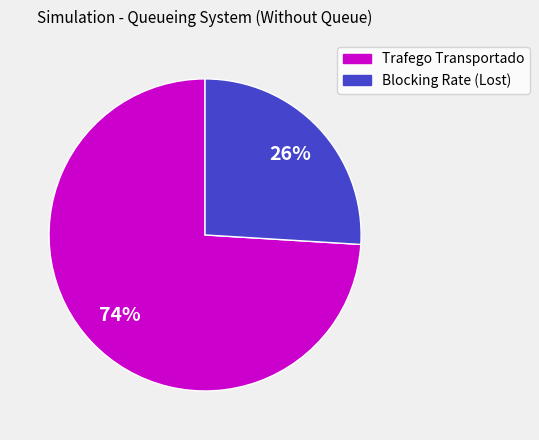

To the nearest percent, what percentage of the pie is Blocking Rate (Lost)?

26%